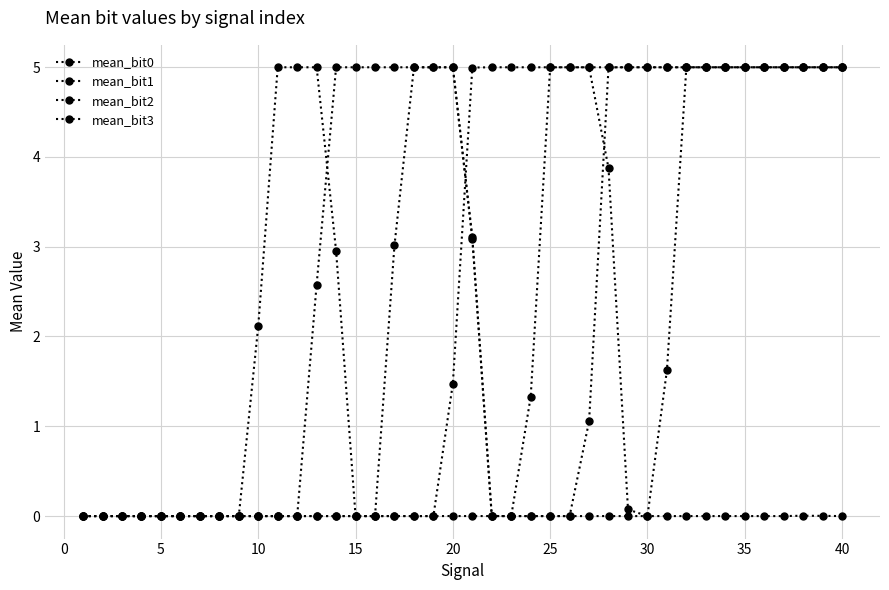

Reading right to left, what are all the values shown in this chart?

mean_bit0: 5.0	5.0	5.0	5.0	5.0	5.0	5.0	5.0	5.0	1.6	0.0	0.1	3.9	5.0	5.0	5.0	1.3	0.0	0.0	3.1	5.0	5.0	5.0	3.0	0.0	0.0	3.0	5.0	5.0	5.0	2.1	0.0	0.0	0.0	0.0	0.0	0.0	0.0	0.0	0.0
mean_bit1: 5.0	5.0	5.0	5.0	5.0	5.0	5.0	5.0	5.0	5.0	5.0	5.0	5.0	1.1	0.0	0.0	0.0	0.0	0.0	3.1	5.0	5.0	5.0	5.0	5.0	5.0	5.0	2.6	0.0	0.0	0.0	0.0	0.0	0.0	0.0	0.0	0.0	0.0	0.0	0.0
mean_bit2: 5.0	5.0	5.0	5.0	5.0	5.0	5.0	5.0	5.0	5.0	5.0	5.0	5.0	5.0	5.0	5.0	5.0	5.0	5.0	5.0	1.5	0.0	0.0	0.0	0.0	0.0	0.0	0.0	0.0	0.0	0.0	0.0	0.0	0.0	0.0	0.0	0.0	0.0	0.0	0.0
mean_bit3: 0.0	0.0	0.0	0.0	0.0	0.0	0.0	0.0	0.0	0.0	0.0	0.0	0.0	0.0	0.0	0.0	0.0	0.0	0.0	0.0	0.0	-0.0	0.0	0.0	-0.0	0.0	0.0	0.0	0.0	0.0	0.0	0.0	0.0	0.0	0.0	0.0	0.0	0.0	0.0	0.0